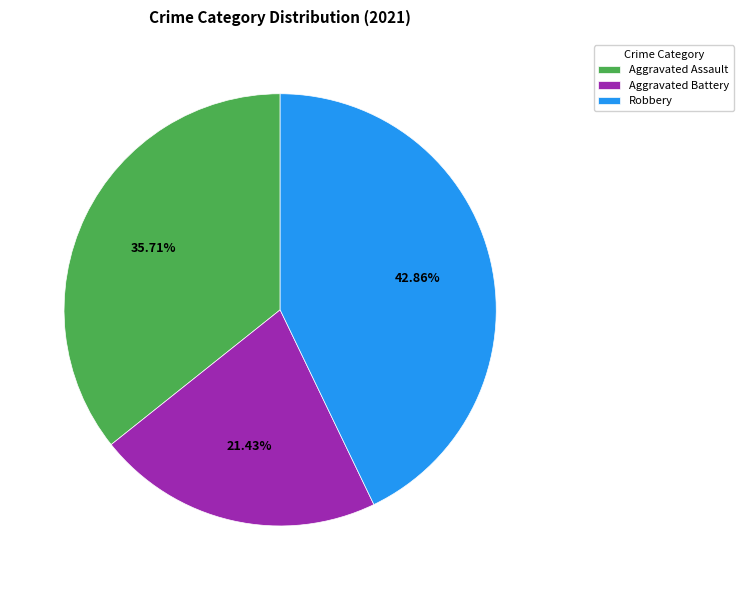

Does Aggravated Assault account for over 50% of the chart?

No